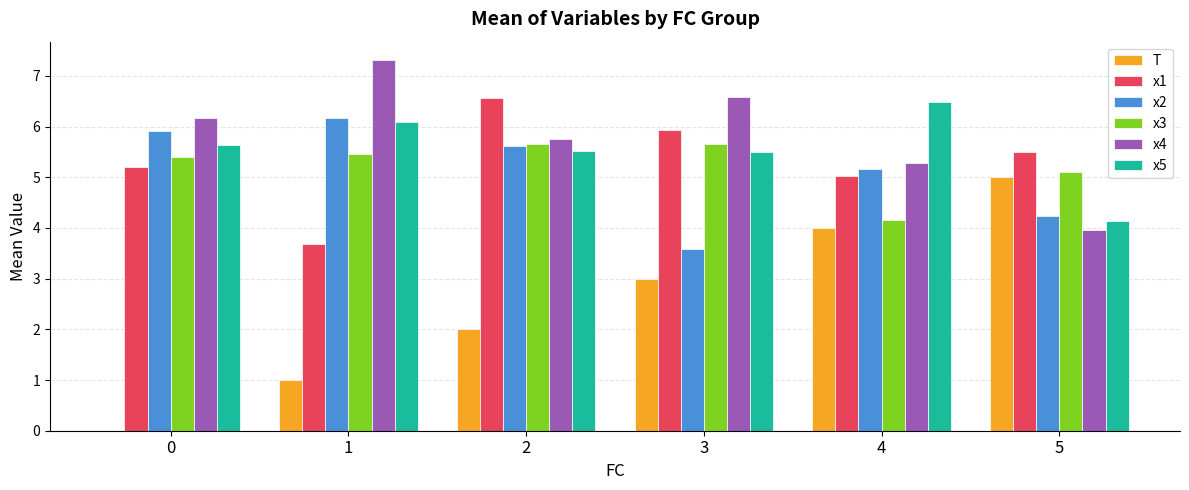

What is the average value of the x5 series?

5.6